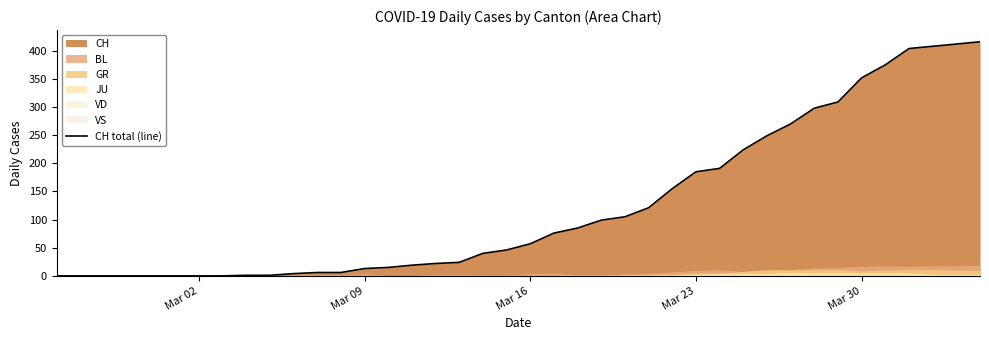

What is the average value?

125